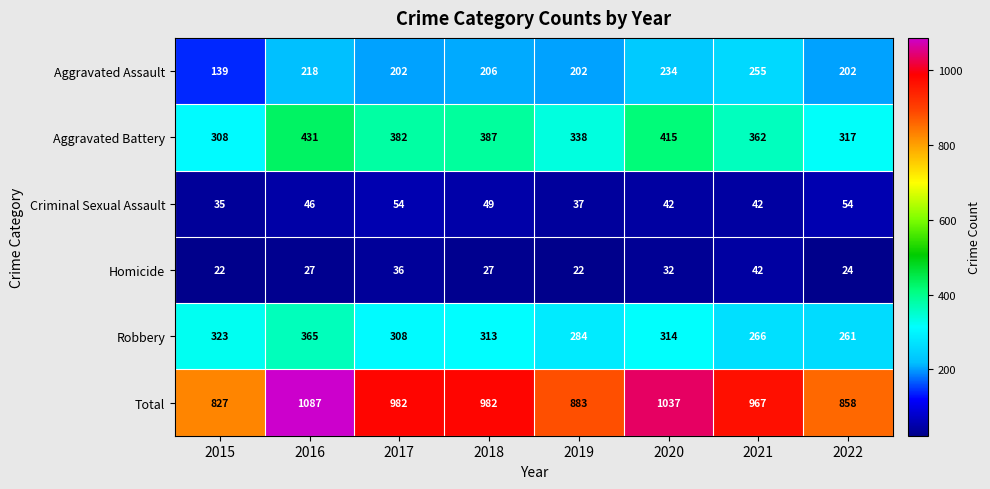

Which series has the largest total across all categories?

Total